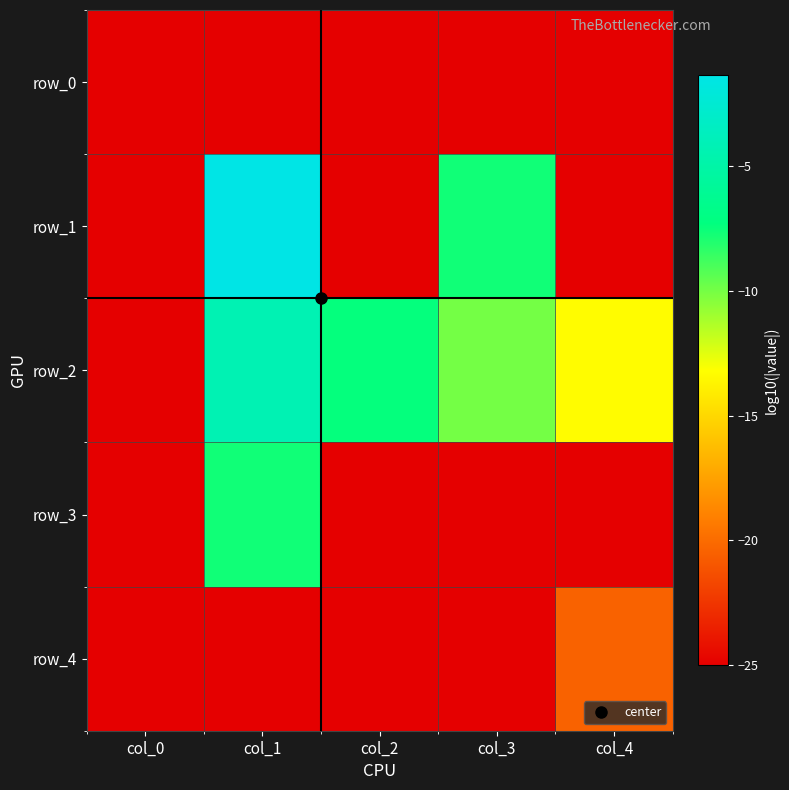

Which series has the largest range (max minus min)?

row_1